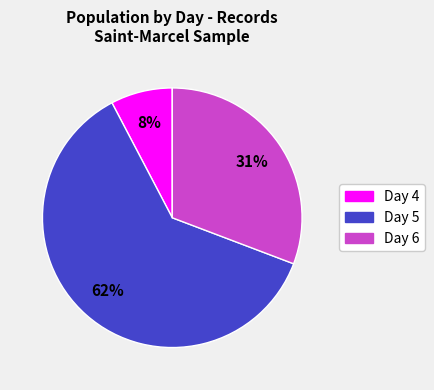

To the nearest percent, what is the average slice percentage?

33%